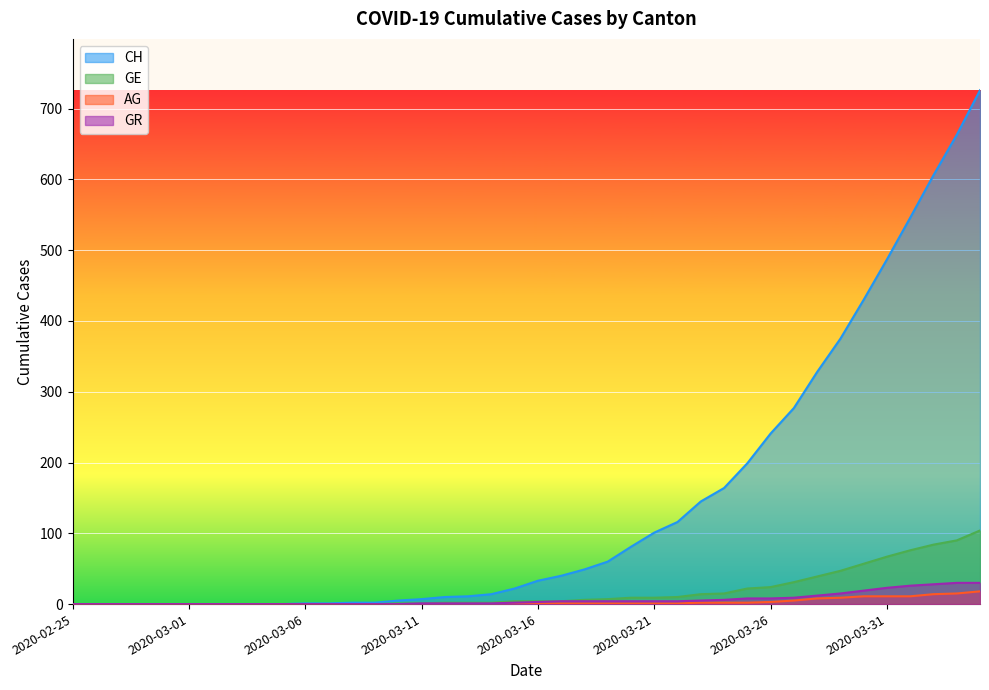

Which category has the lowest value in the GE series?

2020-02-25